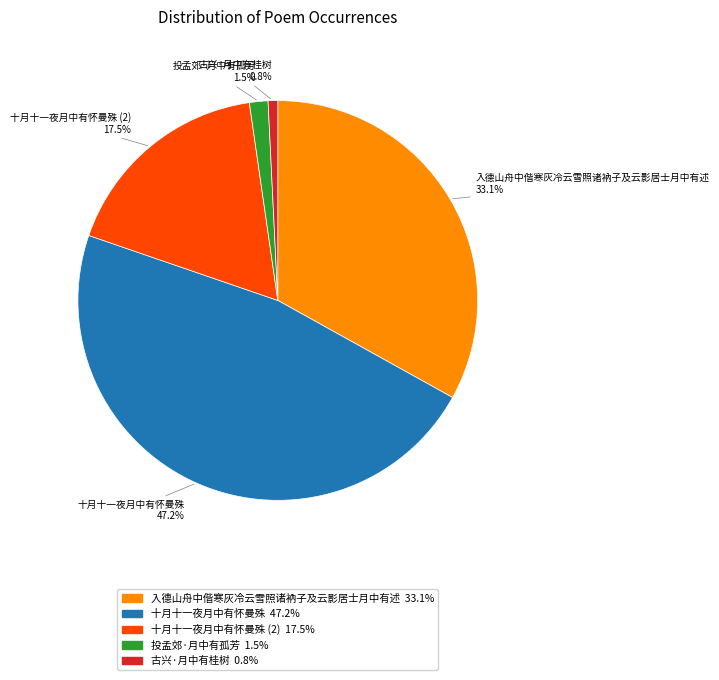

To the nearest percent, what is the difference between the largest and smallest slice percentages?

46%